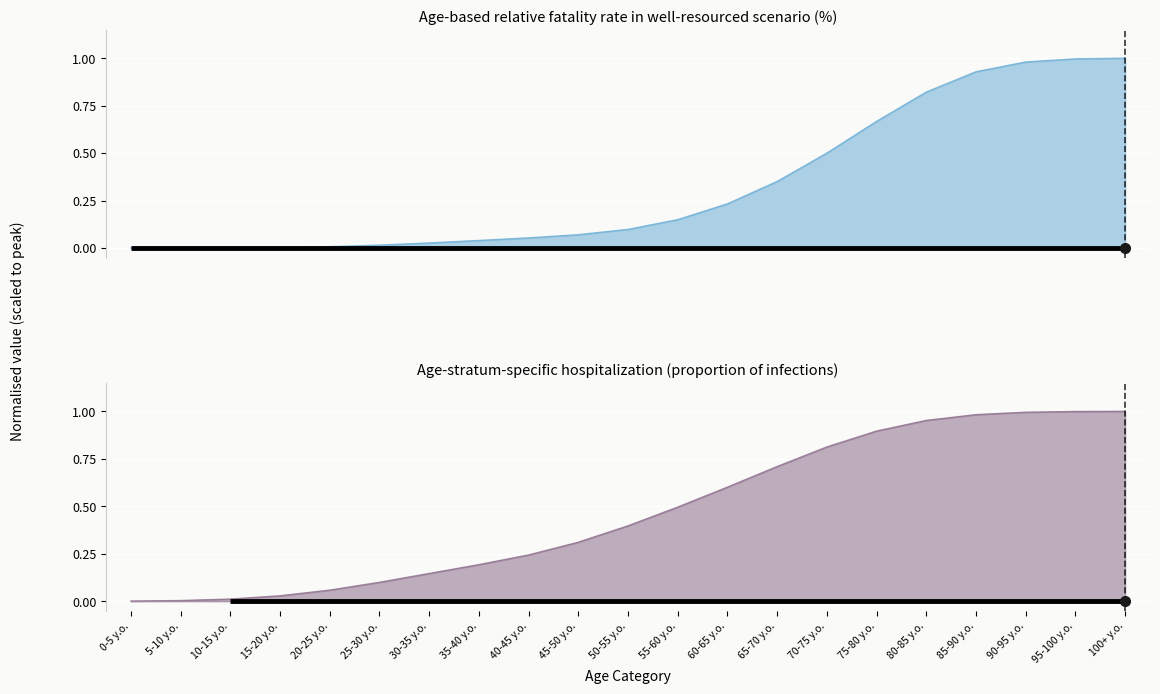

What is the label of the 9th point from the left?

40-45 y.o.